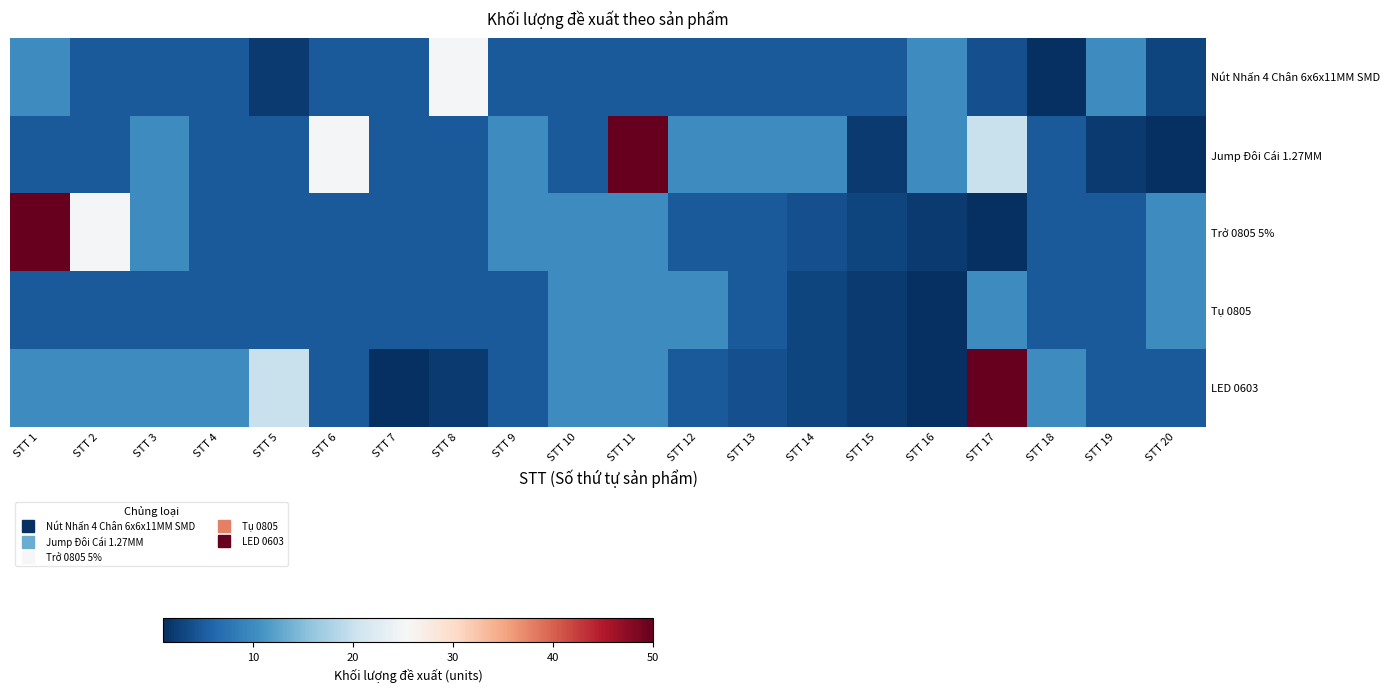

Reading left to right, extract all data points from this chart.

Nút Nhấn 4 Chân 6x6x11MM SMD: STT 1=10	STT 2=5	STT 3=5	STT 4=5	STT 5=2	STT 6=5	STT 7=5	STT 8=25	STT 9=5	STT 10=5	STT 11=5	STT 12=5	STT 13=5	STT 14=5	STT 15=5	STT 16=10	STT 17=4	STT 18=1	STT 19=10	STT 20=3
Jump Đôi Cái 1.27MM: STT 1=5	STT 2=5	STT 3=10	STT 4=5	STT 5=5	STT 6=25	STT 7=5	STT 8=5	STT 9=10	STT 10=5	STT 11=50	STT 12=10	STT 13=10	STT 14=10	STT 15=2	STT 16=10	STT 17=20	STT 18=5	STT 19=2	STT 20=1
Trở 0805 5%: STT 1=50	STT 2=25	STT 3=10	STT 4=5	STT 5=5	STT 6=5	STT 7=5	STT 8=5	STT 9=10	STT 10=10	STT 11=10	STT 12=5	STT 13=5	STT 14=4	STT 15=3	STT 16=2	STT 17=1	STT 18=5	STT 19=5	STT 20=10
Tụ 0805: STT 1=5	STT 2=5	STT 3=5	STT 4=5	STT 5=5	STT 6=5	STT 7=5	STT 8=5	STT 9=5	STT 10=10	STT 11=10	STT 12=10	STT 13=5	STT 14=3	STT 15=2	STT 16=1	STT 17=10	STT 18=5	STT 19=5	STT 20=10
LED 0603: STT 1=10	STT 2=10	STT 3=10	STT 4=10	STT 5=20	STT 6=5	STT 7=1	STT 8=2	STT 9=5	STT 10=10	STT 11=10	STT 12=5	STT 13=4	STT 14=3	STT 15=2	STT 16=1	STT 17=50	STT 18=10	STT 19=5	STT 20=5